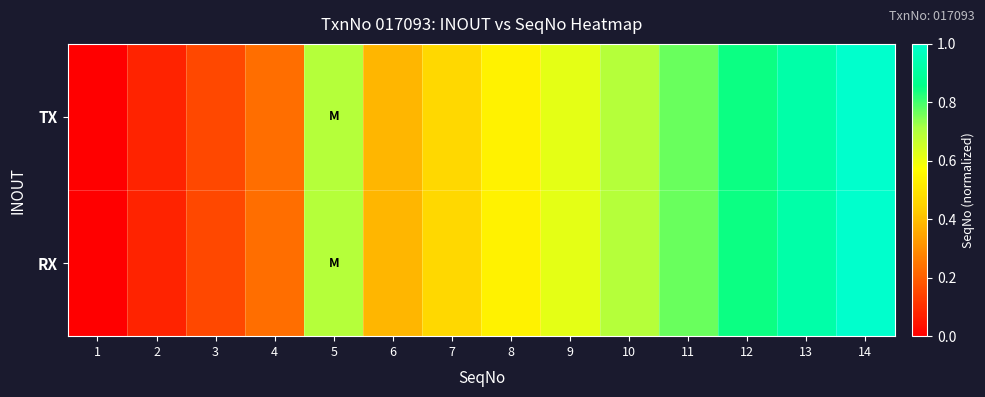

Which series has the largest total across all categories?

TX